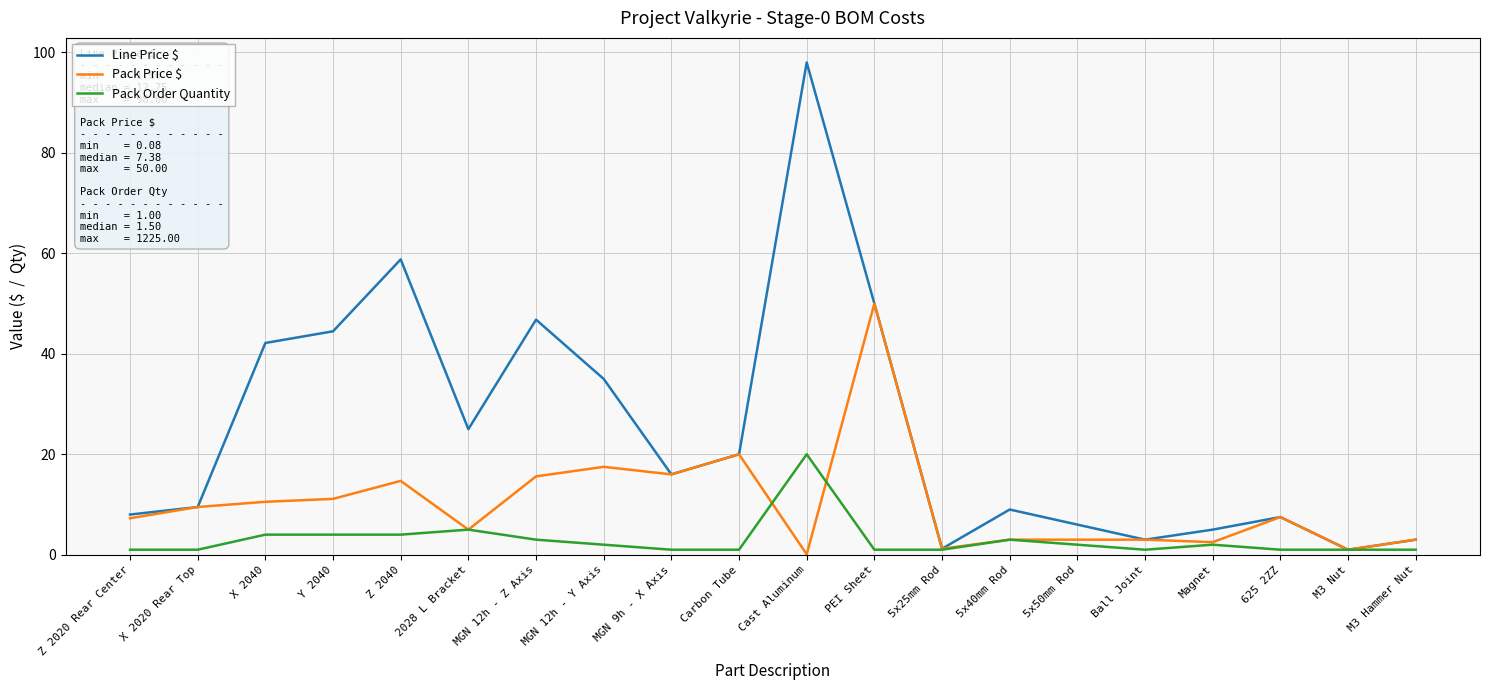

True or false: Pack Order Quantity and Pack Price $ cross at least once.

True